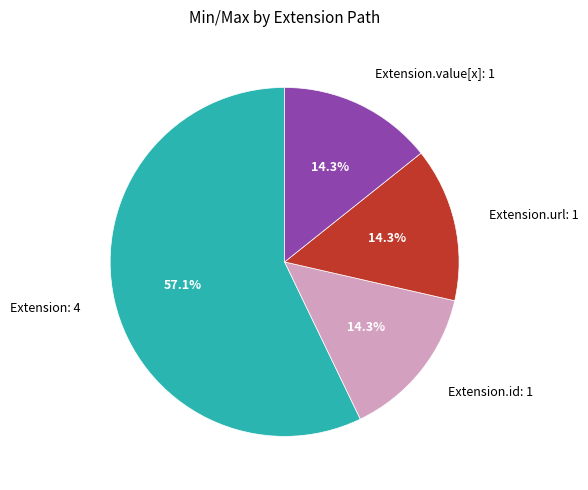

To the nearest percent, what is the average slice percentage?

25%